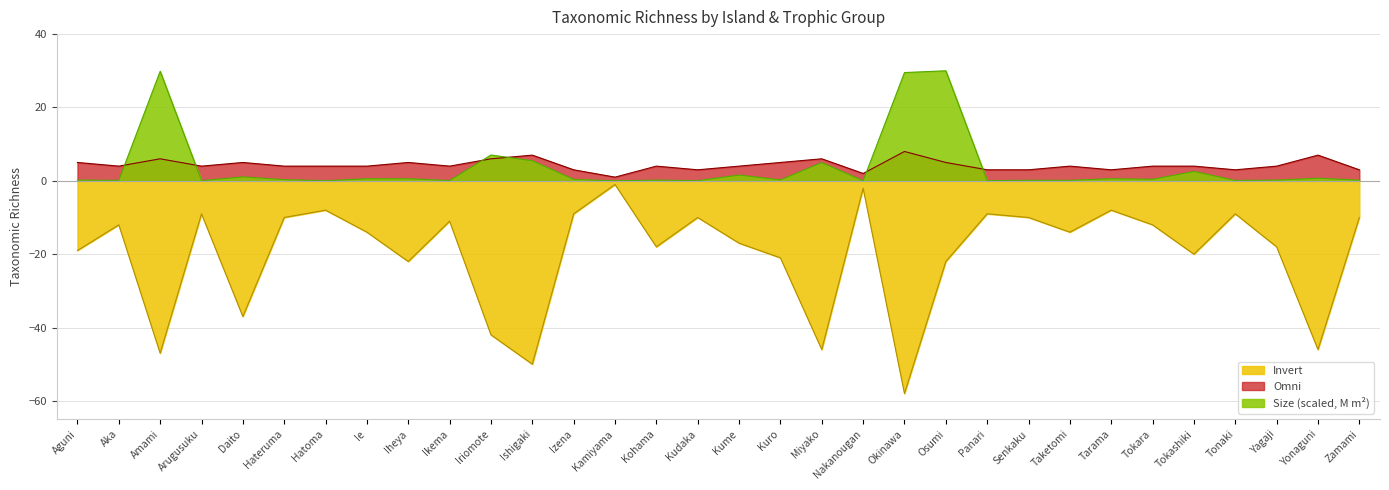

Does the chart have visible grid lines?

Yes